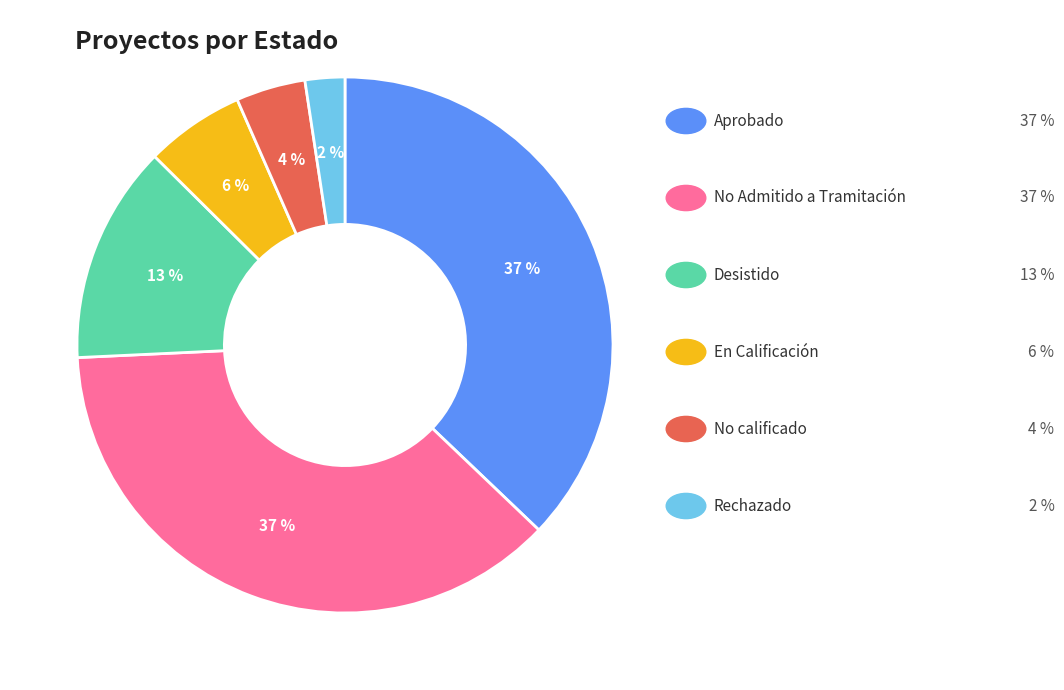

To the nearest percent, what is the difference between the largest and smallest slice percentages?

35%